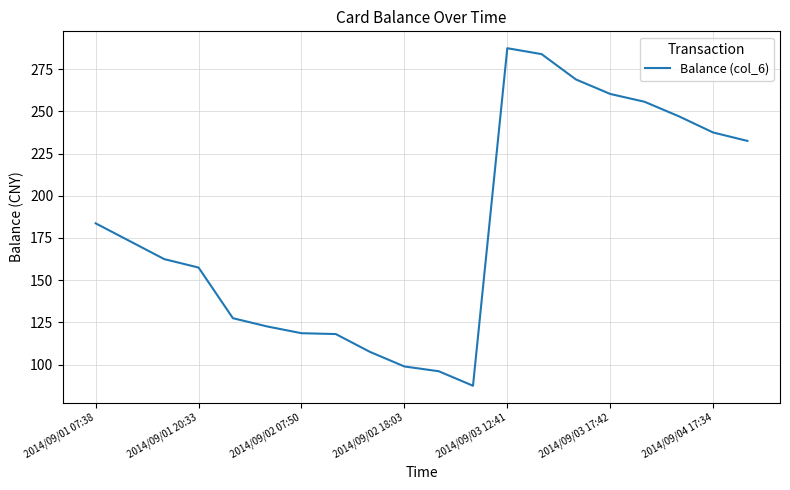

Count the number of categories in the chart.

20